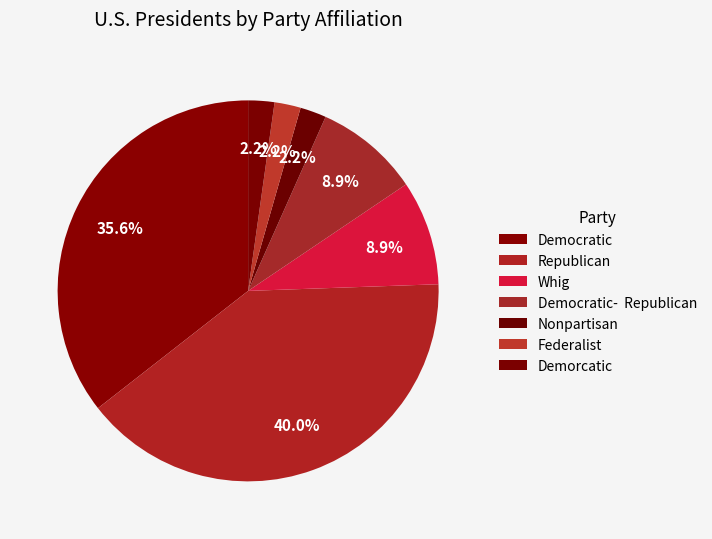

Count the number of slices in the pie.

7